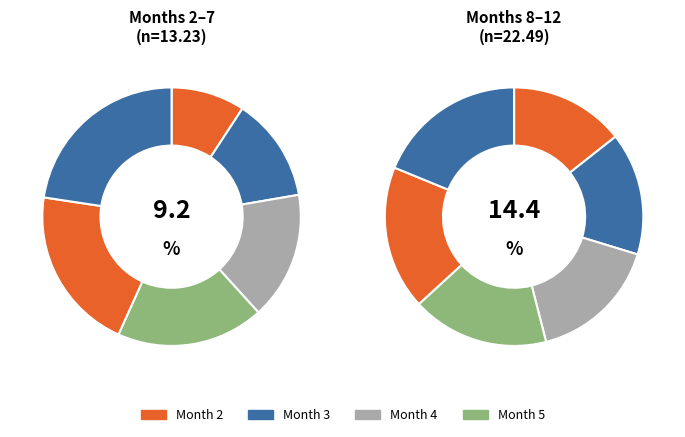

How many segments does this pie chart have?

12